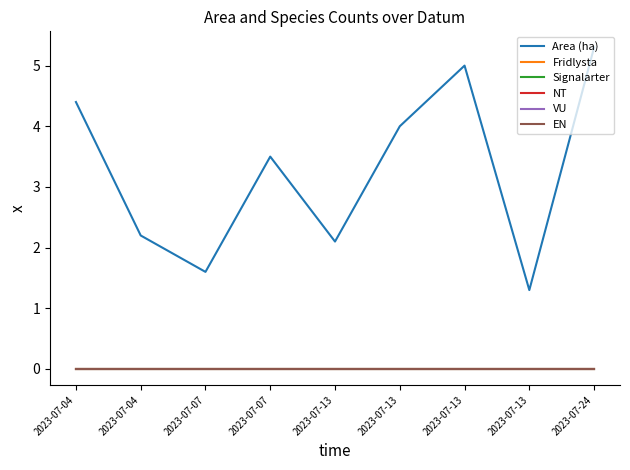

Which has a higher value, 2023-07-13 or 2023-07-13?

2023-07-13